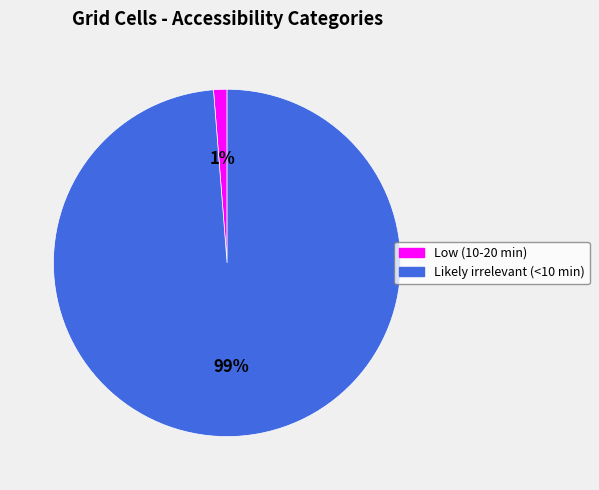

How many segments does this pie chart have?

2